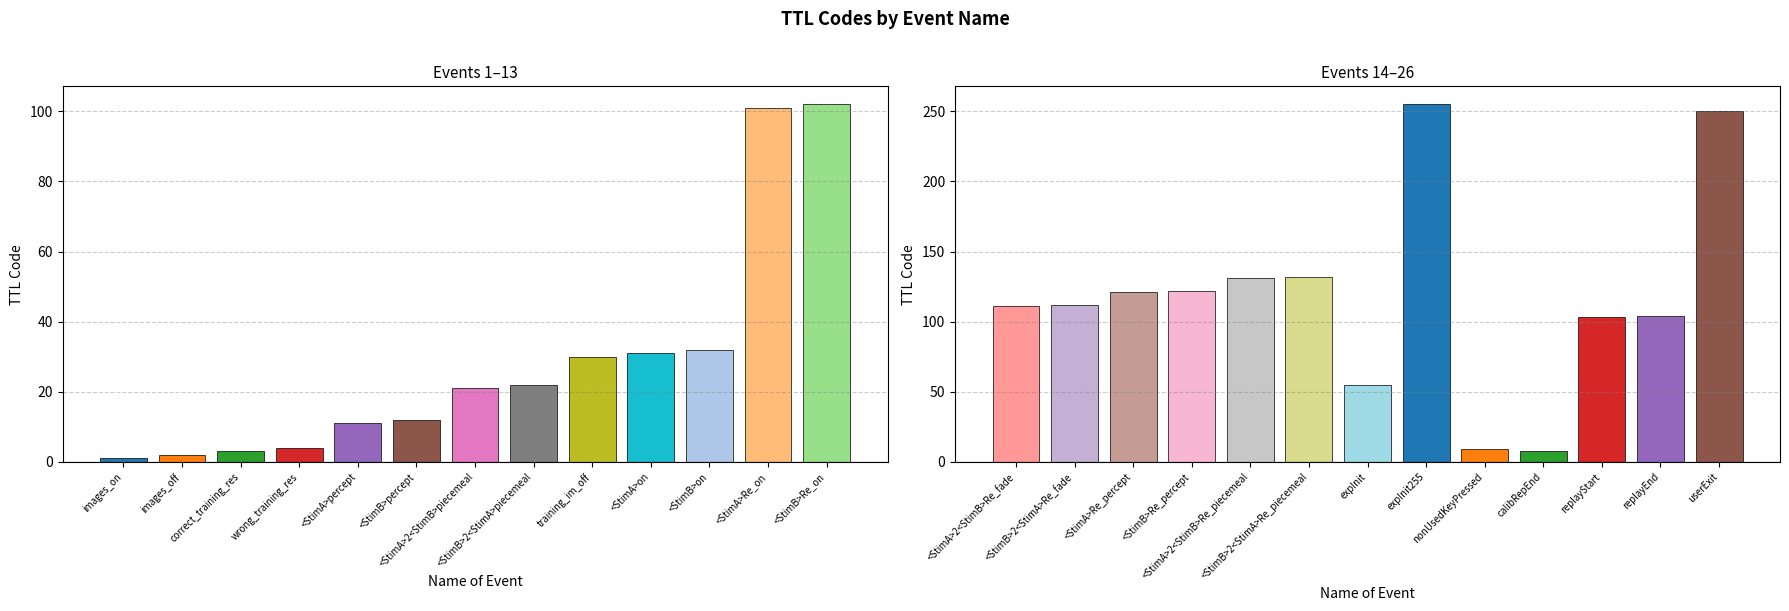

Reading left to right, list all the values displayed in this chart.

TTL Code (Events 1–13): 1	2	3	4	11	12	21	22	30	31	32	101	102
TTL Code (Events 14–26): 111	112	121	122	131	132	55	255	9	8	103	104	250